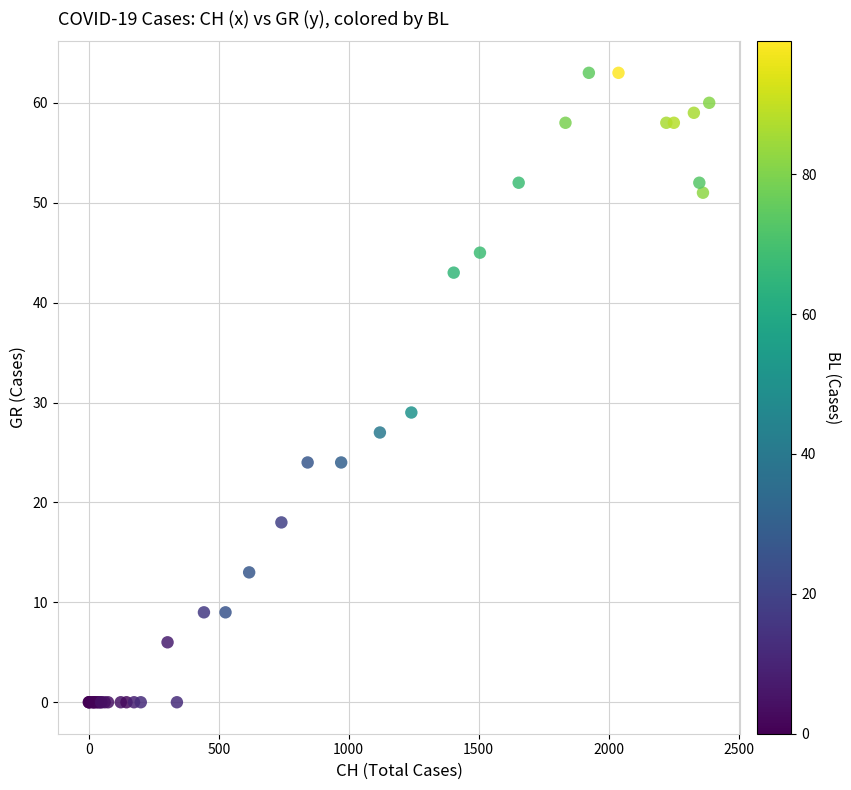

What Y value in the scatter plot is closest to 31?

29